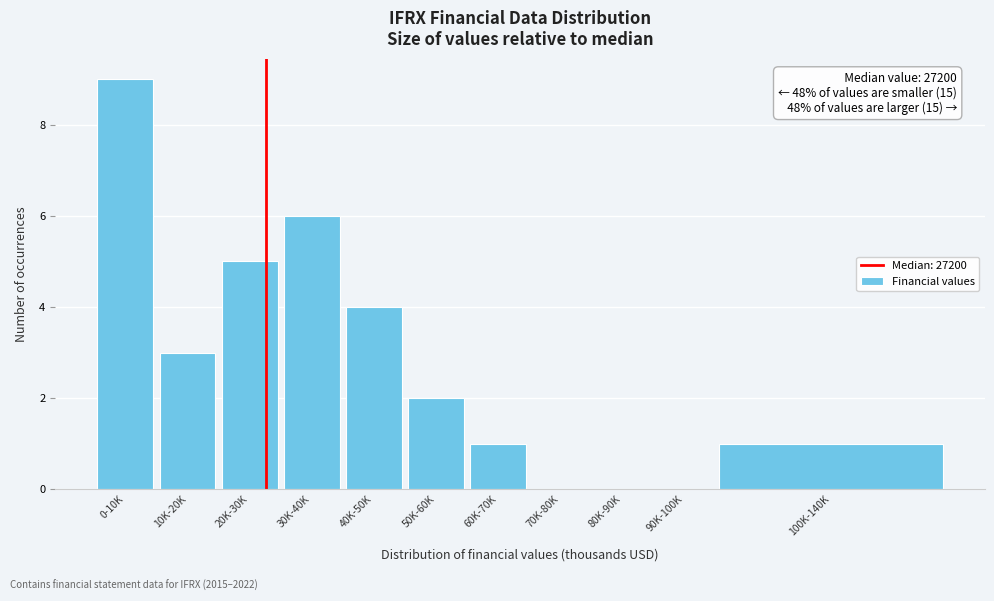

Reading left to right, transcribe all the data shown in this chart.

0-10K=9	10K-20K=3	20K-30K=5	30K-40K=6	40K-50K=4	50K-60K=2	60K-70K=1	70K-80K=0	80K-90K=0	90K-100K=0	100K-140K=1